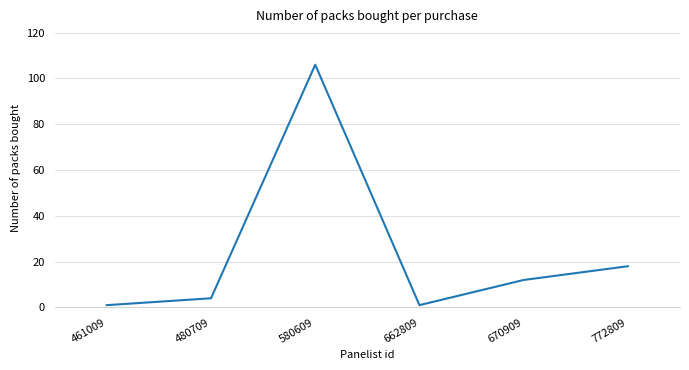

True or false: there are more than 2 points higher than both neighbors.

False